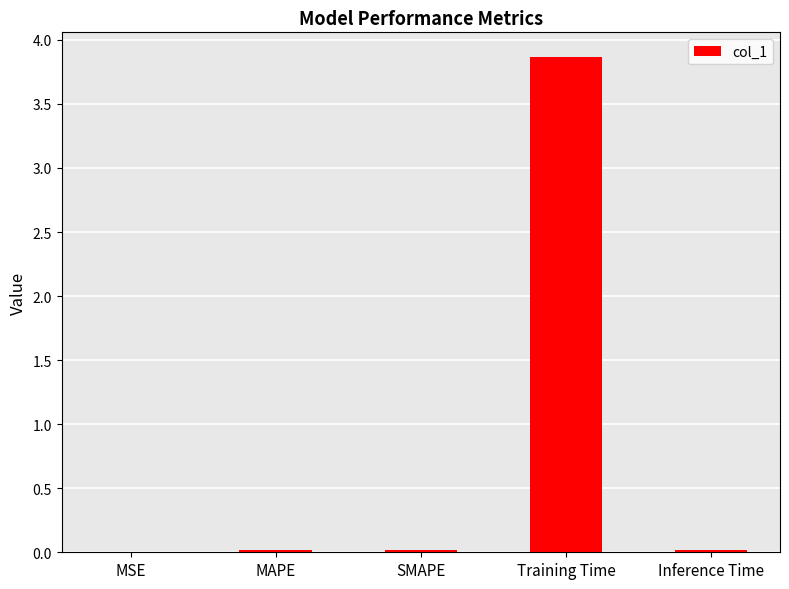

The chart shows a value of 5.1 at Training Time. True or false?

False